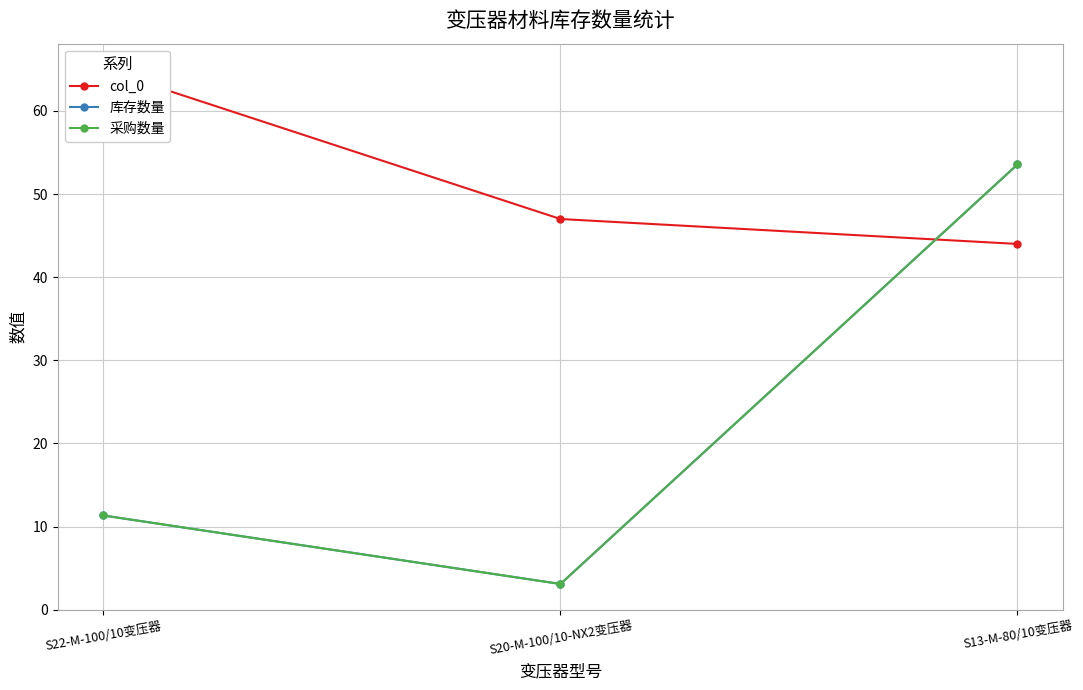

What is the difference between the highest and lowest values at S20-M-100/10-NX2变压器?

43.9